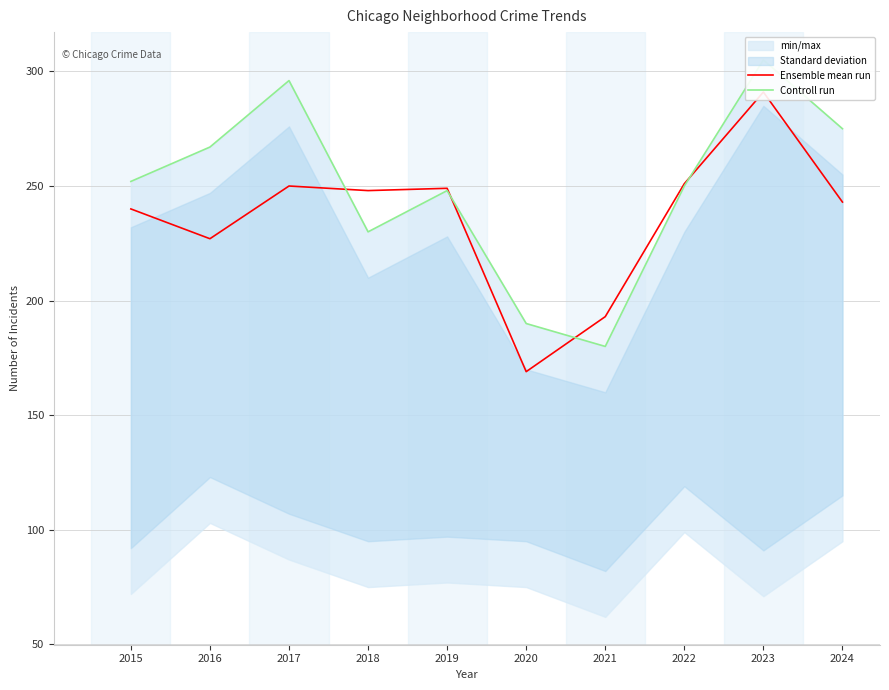

At which label is Controll run closest to 242?

2019